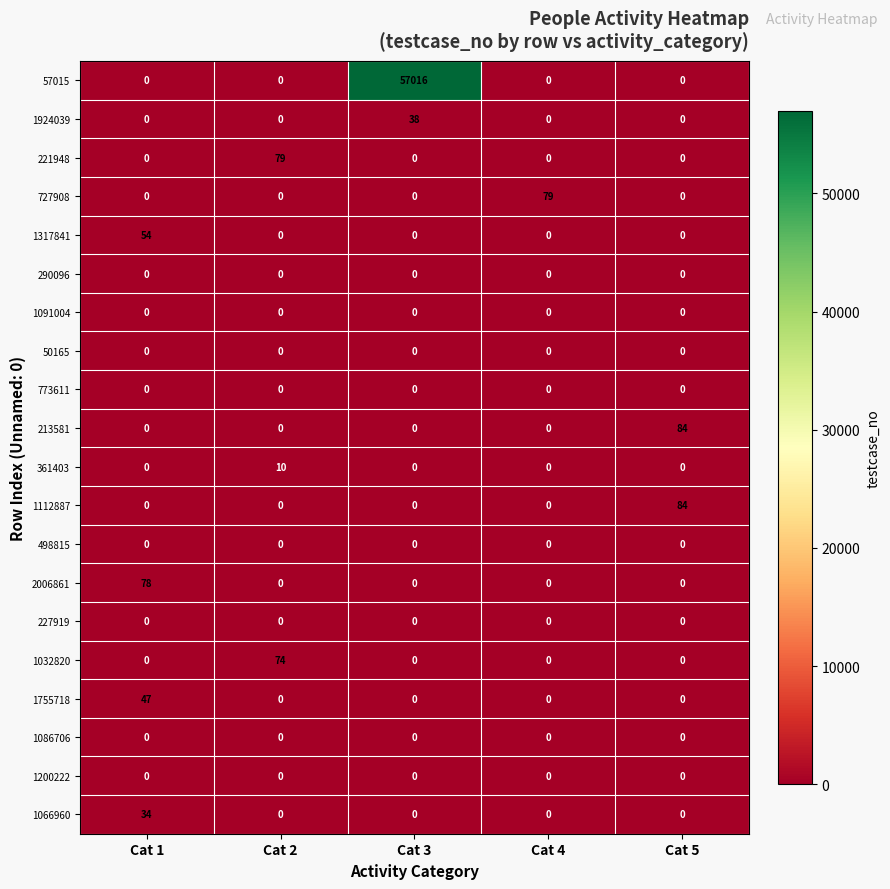

At which category is the sum across all series the highest?

Cat 3